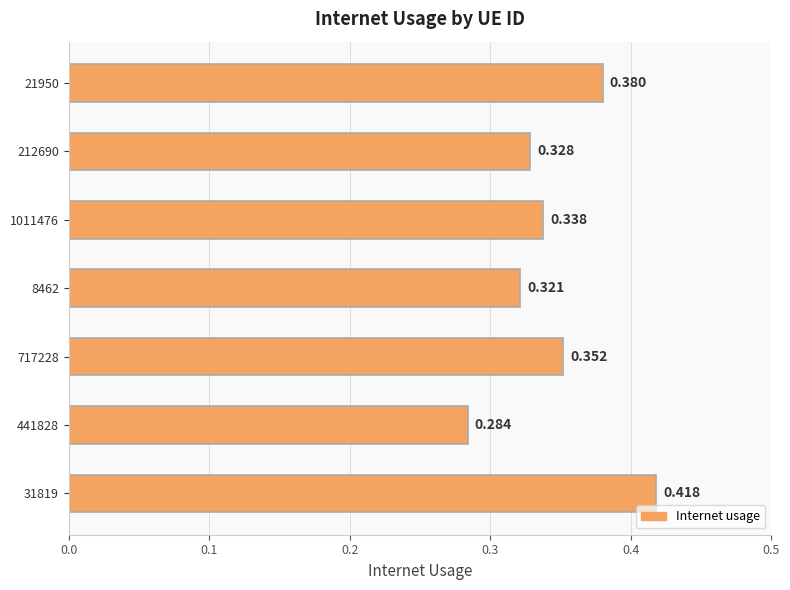

What is the difference between the maximum and minimum values?

0.1